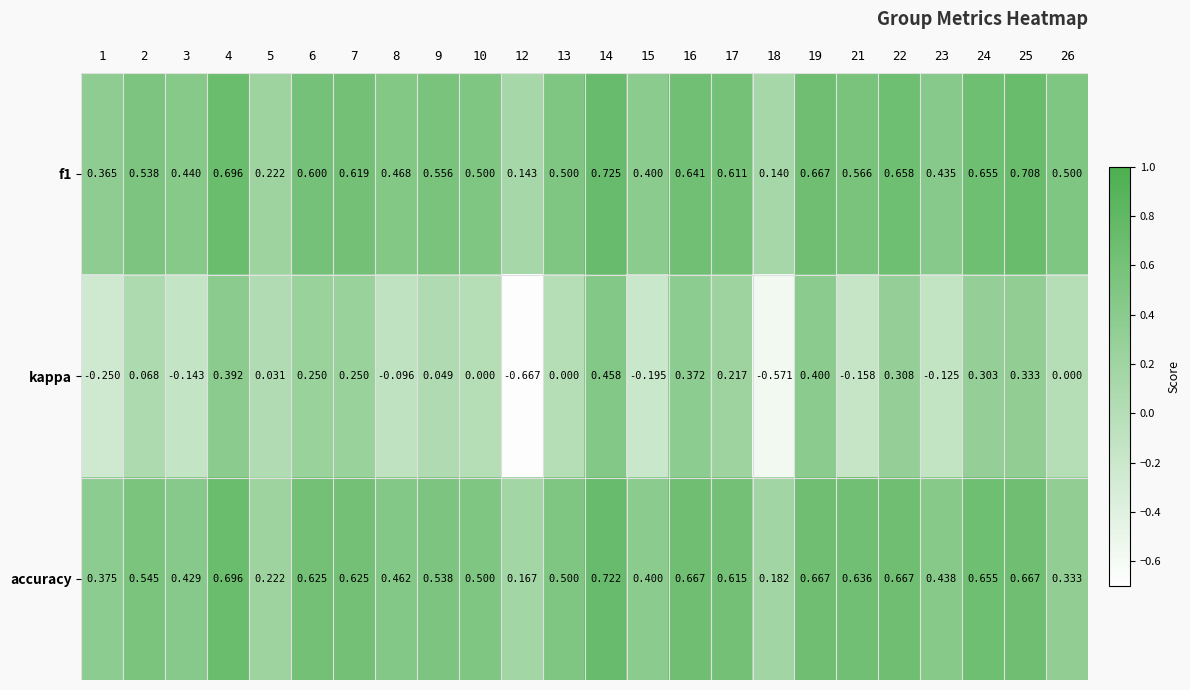

Which series has the widest spread of values?

kappa